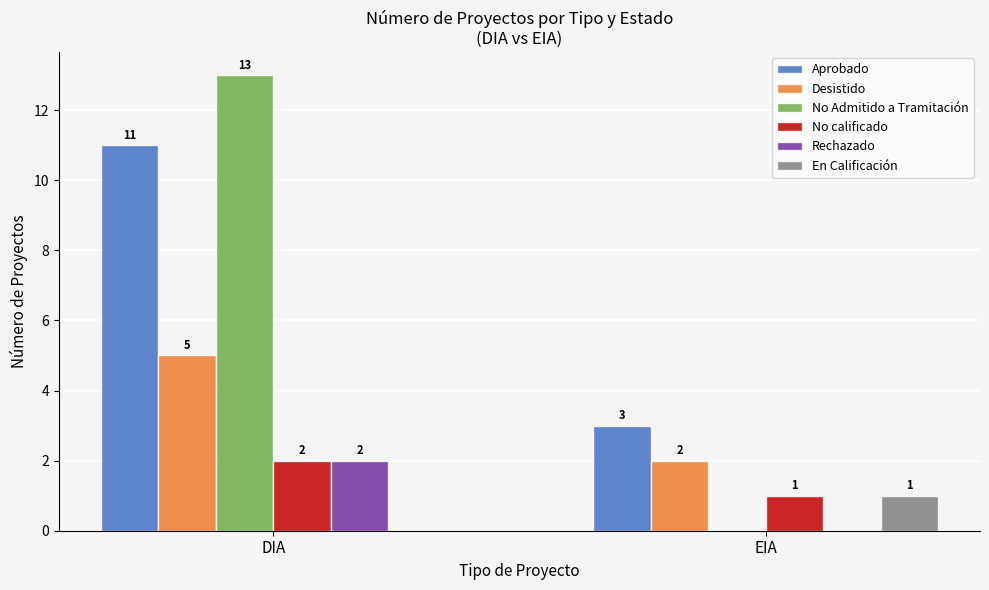

What is the sum of the No calificado values at EIA and DIA?

3